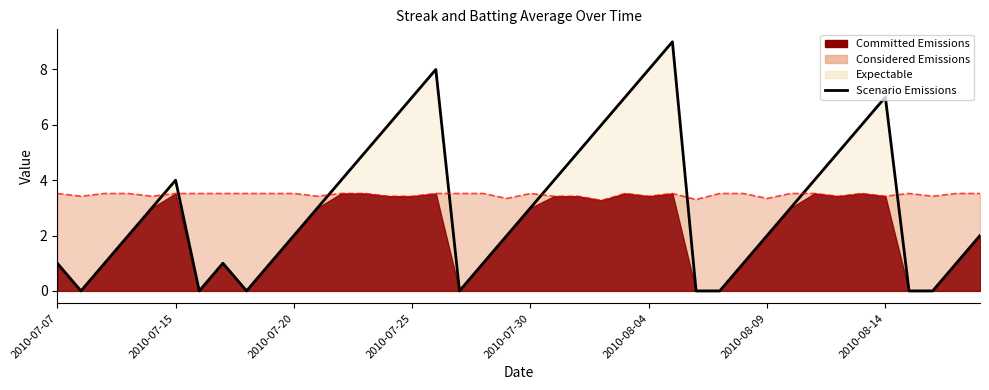

Reading left to right, extract all data points from this chart.

1	0	1	2	3	4	0	1	0	1	2	3	4	5	6	7	8	0	1	2	3	4	5	6	7	8	9	0	0	1	2	3	4	5	6	7	0	0	1	2